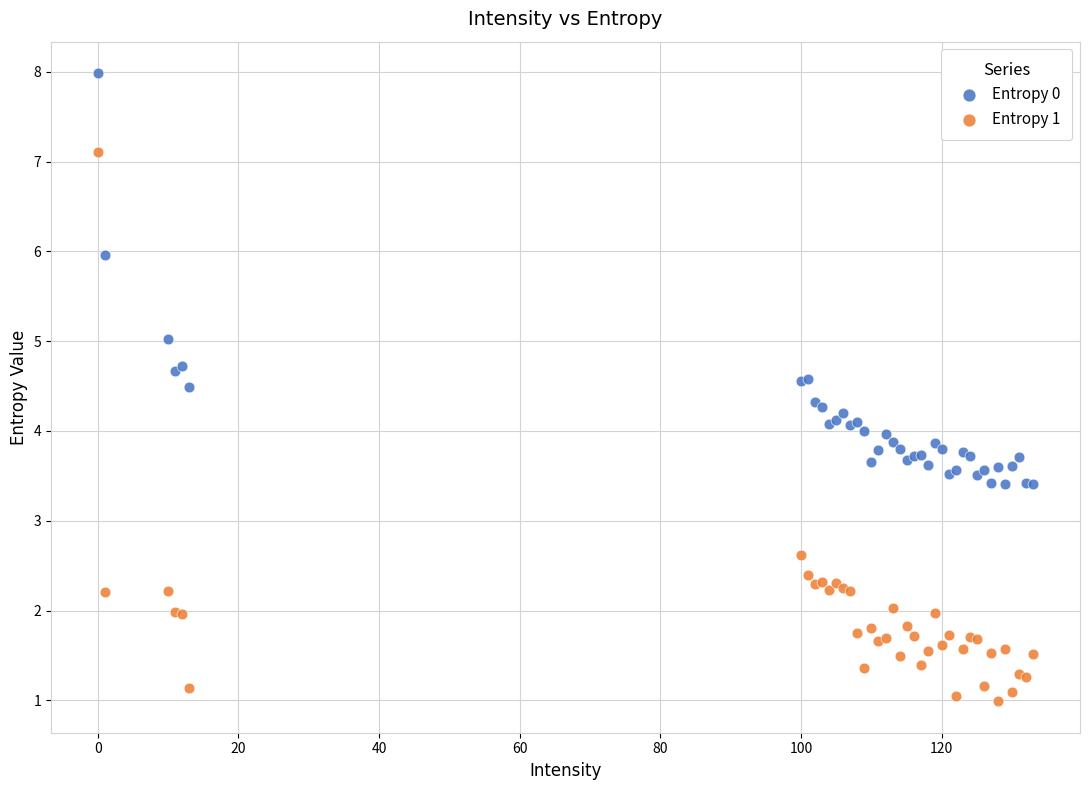

What are all the series names shown in the legend?

Entropy 0, Entropy 1